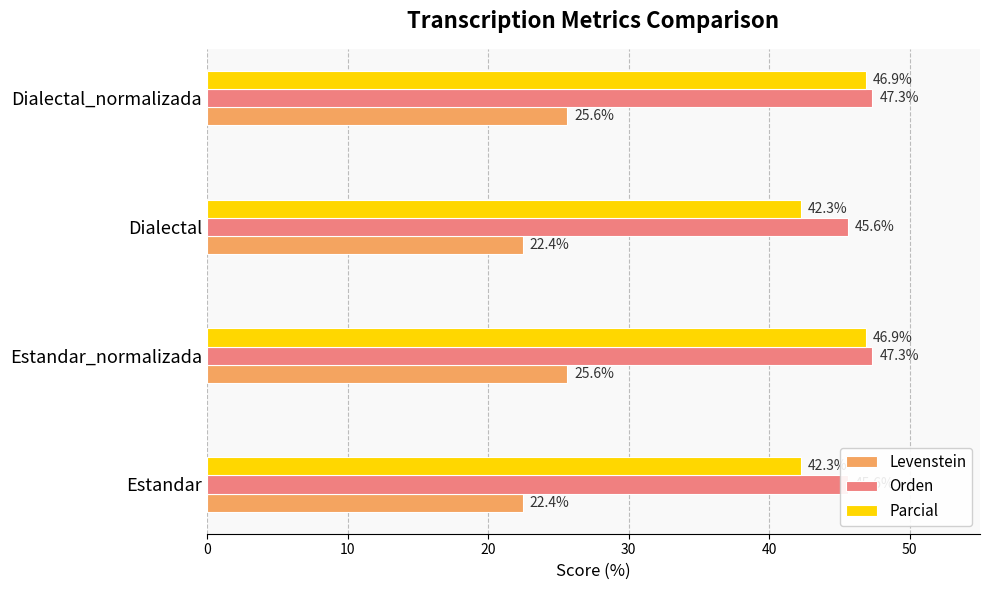

Reading left to right, what are all the values shown in this chart?

Levenstein: 22.4	25.6	22.4	25.6
Orden: 45.6	47.3	45.6	47.3
Parcial: 42.3	46.9	42.3	46.9